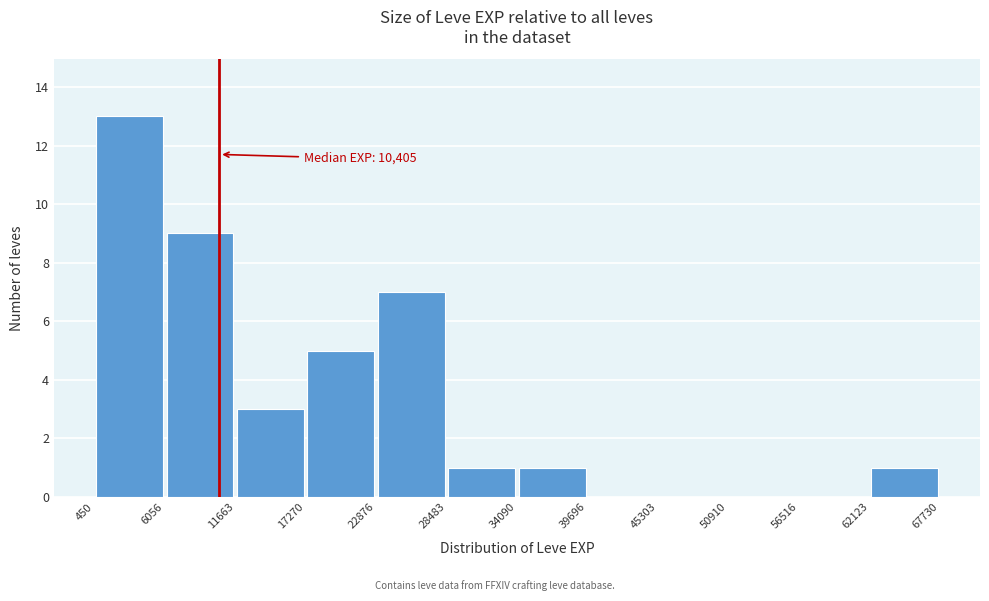

Which range on the x-axis has the tallest bar?

450 to 6056